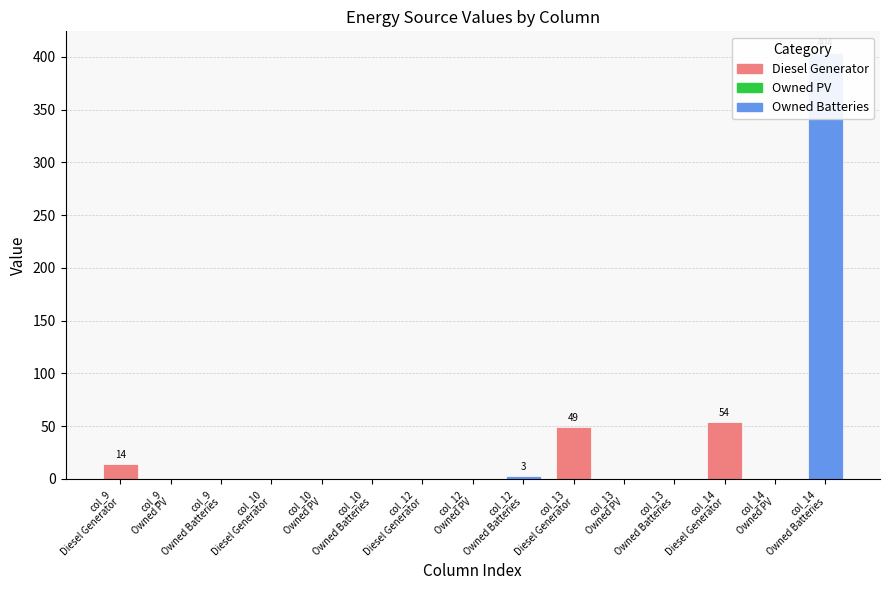

How many distinct data groups are displayed?

3